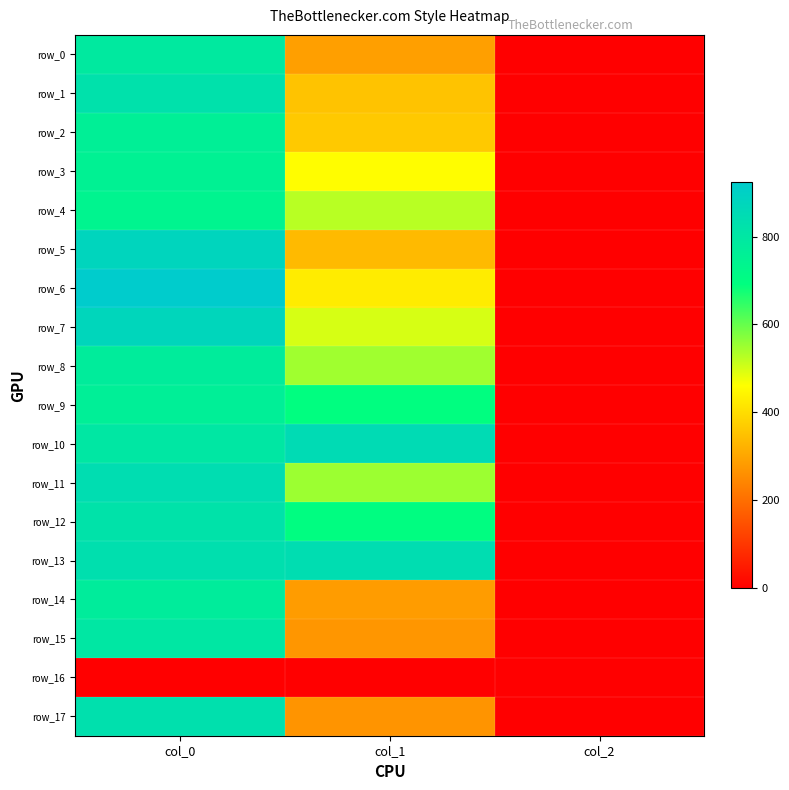

Is the value of row_9 at col_1 greater than the value of row_5 at col_1?

Yes